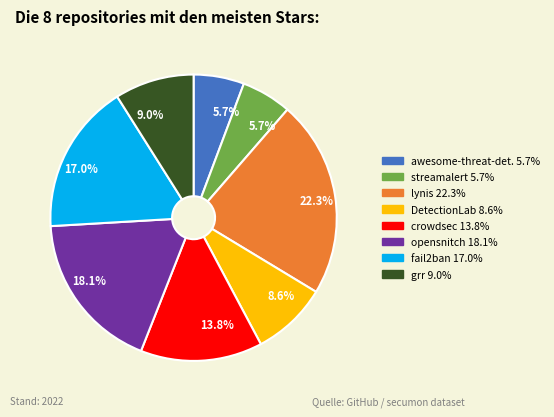

Count the number of slices in the pie.

8